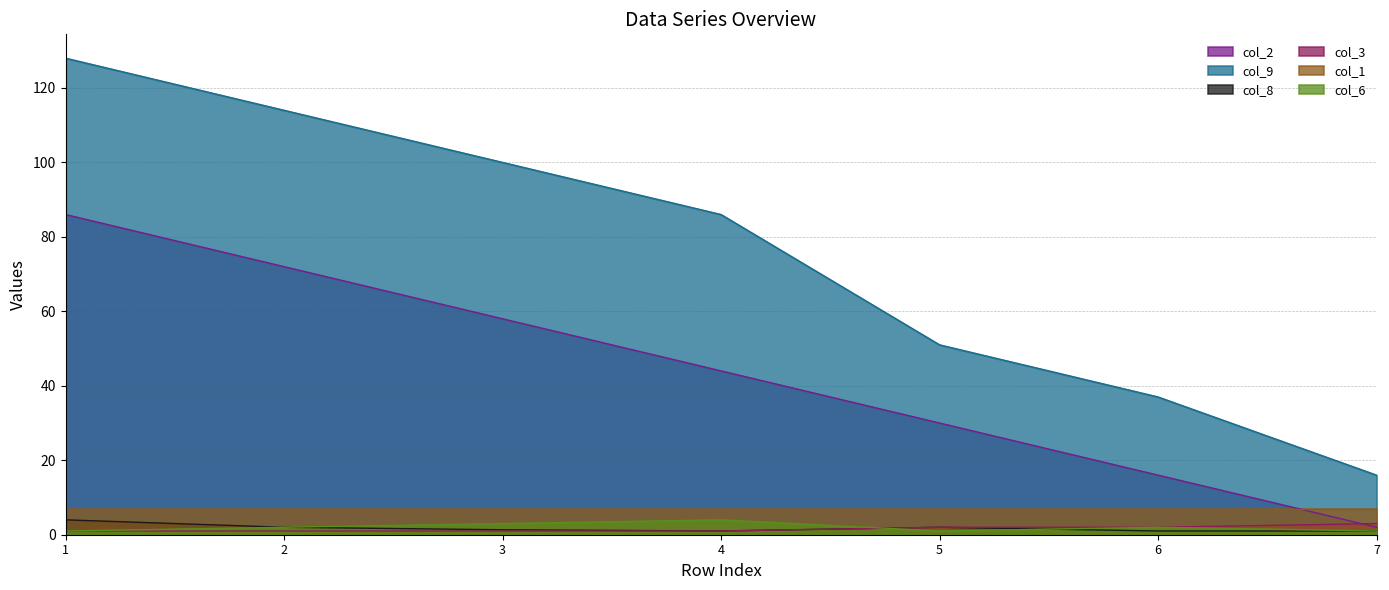

True or false: col_9 and col_2 cross at least once.

False